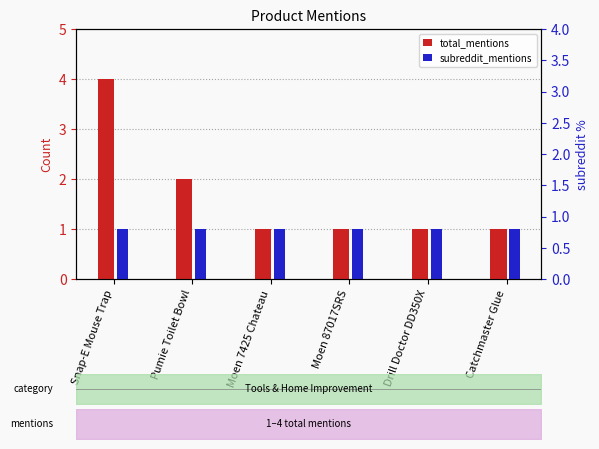

Reading left to right, transcribe all the data shown in this chart.

total_mentions: 4	2	1	1	1	1
subreddit_mentions: 1	1	1	1	1	1